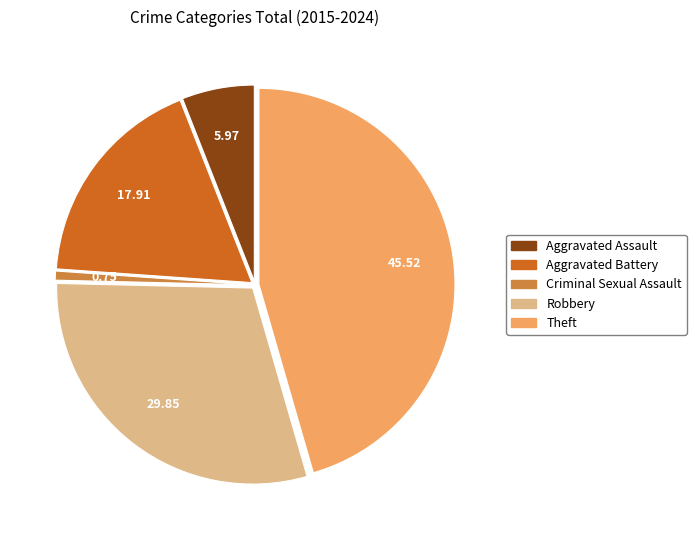

Does any single category account for the majority?

No